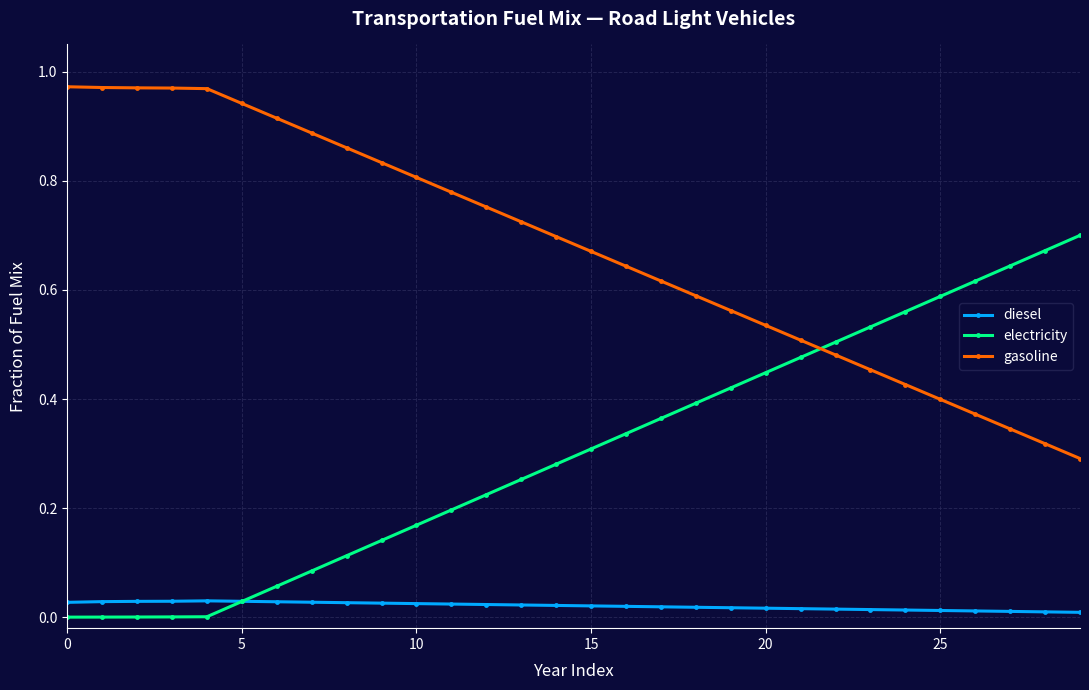

What are all the series names shown in the legend?

diesel, electricity, gasoline